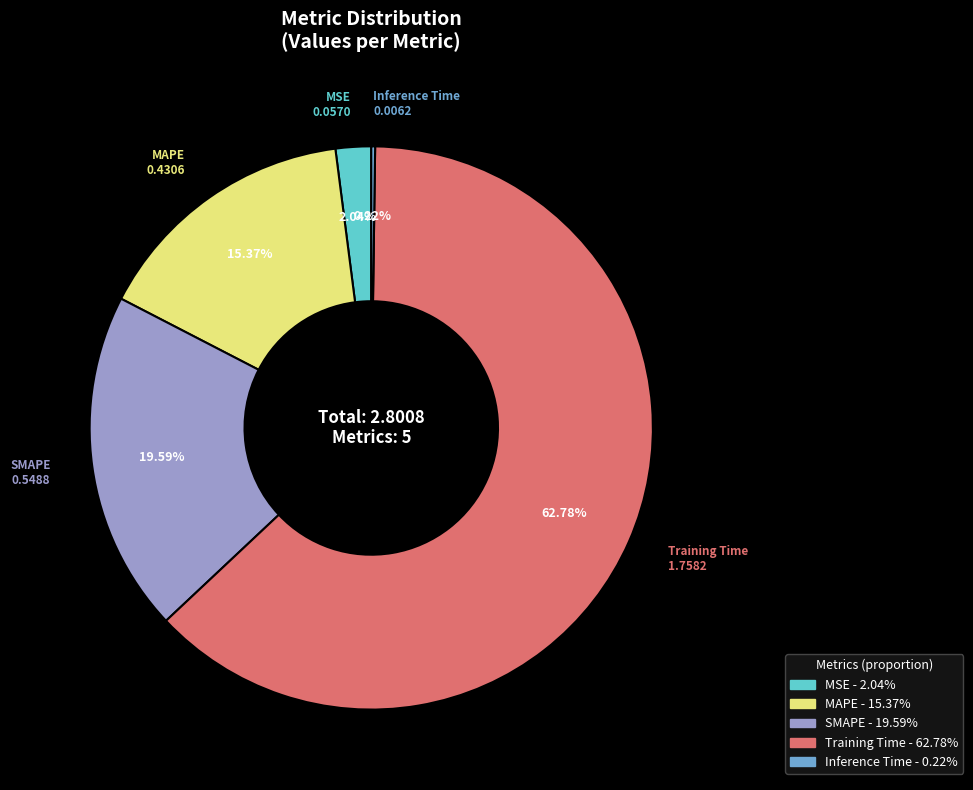

Is it true that SMAPE is 25% of the pie?

False